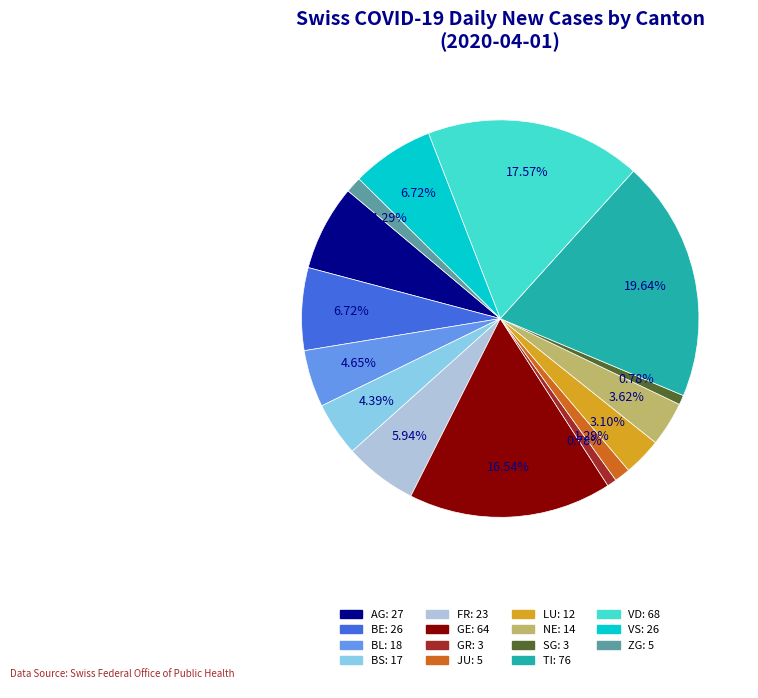

Is there a majority slice in this chart?

No